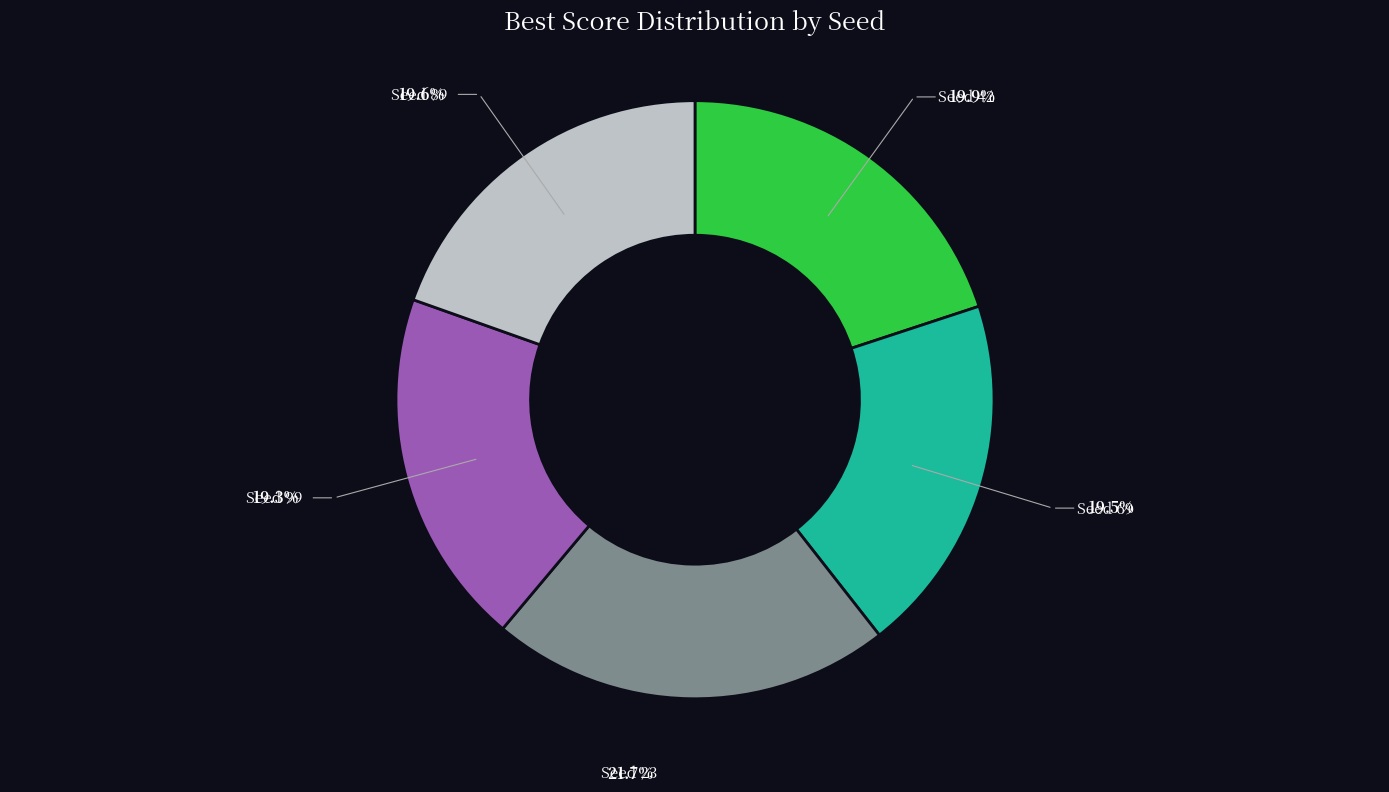

Which slice is the largest?

Seed 23